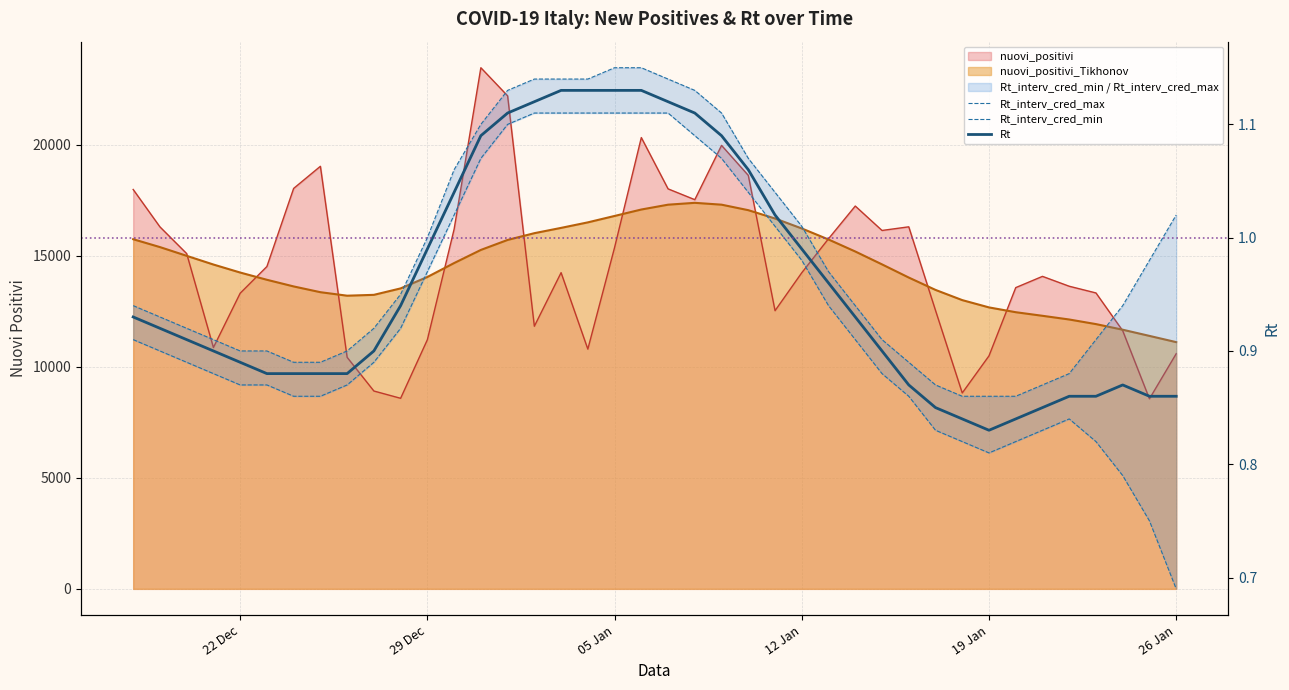

Reading right to left, list all the values displayed in this chart.

Rt_interv_cred_max: 1.0	1.0	0.9	0.9	0.9	0.9	0.9	0.9	0.9	0.9	0.9	0.9	0.9	1.0	1.0	1.0	1.1	1.1	1.1	1.1	1.1	1.1	1.1	1.1	1.1	1.1	1.1	1.1	1.0	0.9	0.9	0.9	0.9	0.9	0.9	0.9	0.9	0.9	0.9	0.9
Rt_interv_cred_min: 0.7	0.8	0.8	0.8	0.8	0.8	0.8	0.8	0.8	0.8	0.9	0.9	0.9	0.9	1.0	1.0	1.0	1.1	1.1	1.1	1.1	1.1	1.1	1.1	1.1	1.1	1.1	1.0	1.0	0.9	0.9	0.9	0.9	0.9	0.9	0.9	0.9	0.9	0.9	0.9
Rt: 0.9	0.9	0.9	0.9	0.9	0.8	0.8	0.8	0.8	0.8	0.9	0.9	0.9	1.0	1.0	1.0	1.1	1.1	1.1	1.1	1.1	1.1	1.1	1.1	1.1	1.1	1.1	1.0	1.0	0.9	0.9	0.9	0.9	0.9	0.9	0.9	0.9	0.9	0.9	0.9